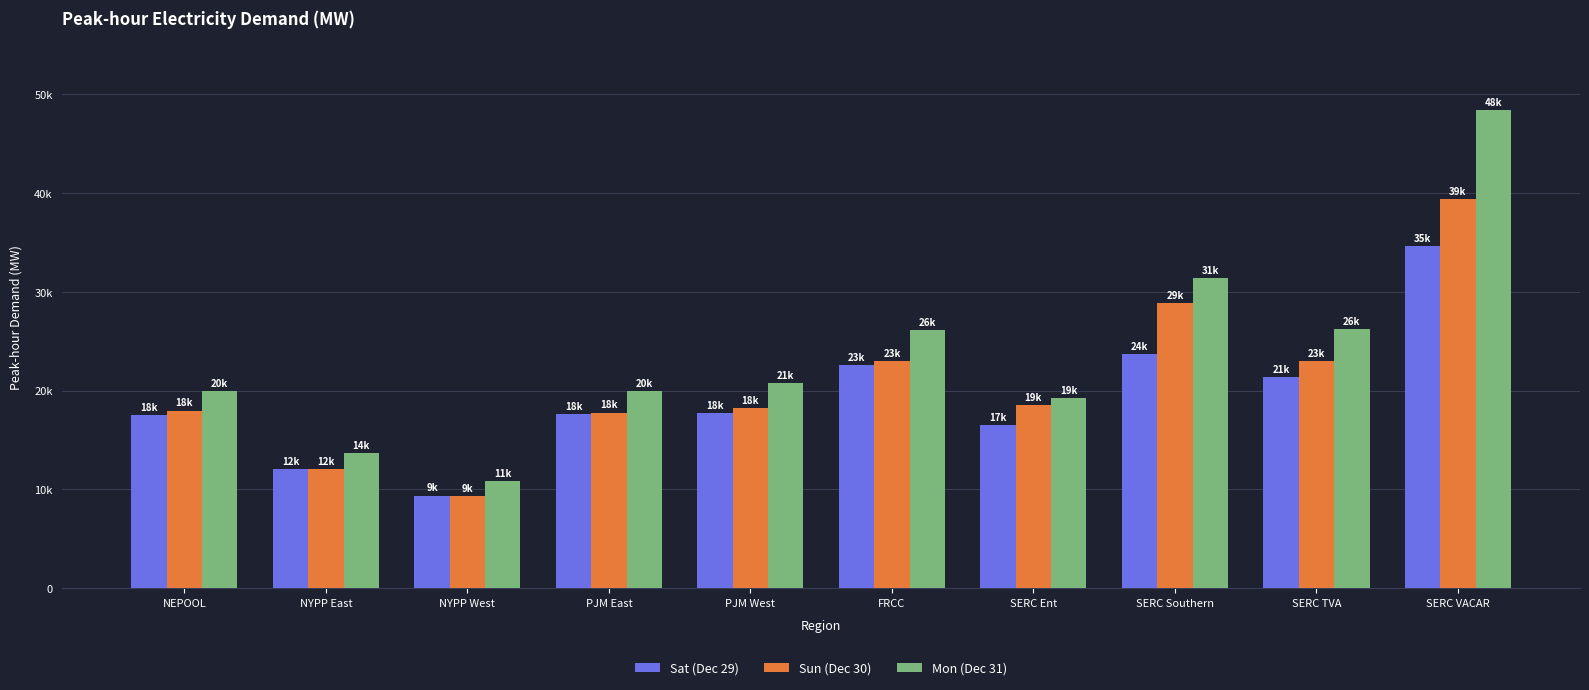

What are all the series names shown in the legend?

Sat (Dec 29), Sun (Dec 30), Mon (Dec 31)